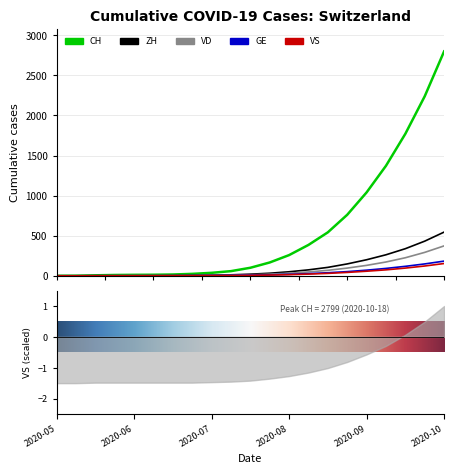

What is the difference between the maximum and second lowest values in the VS series?

373